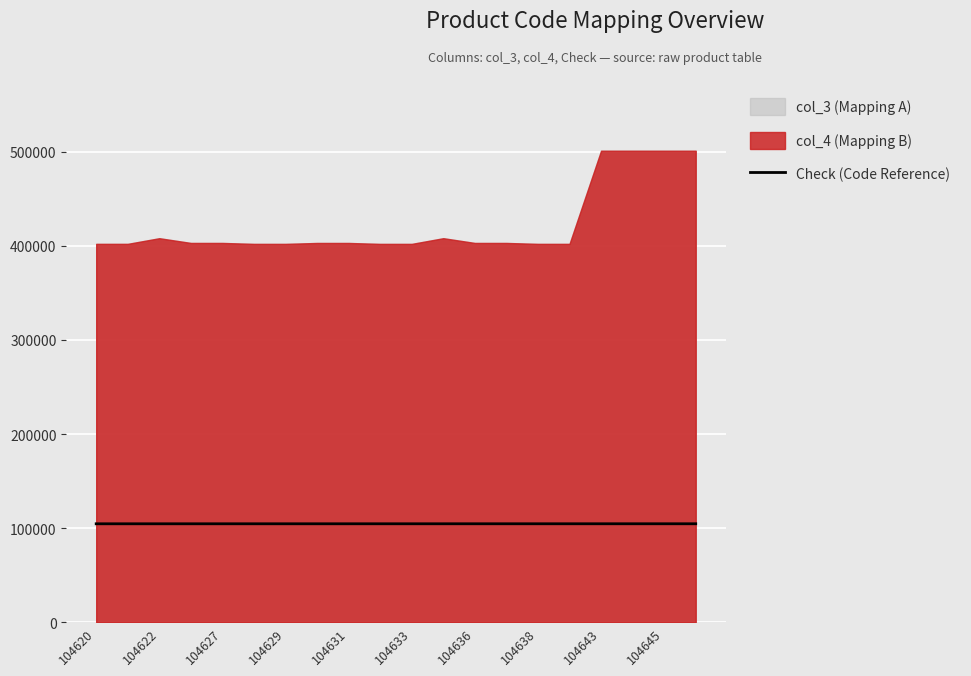

The value at 104622 is 52069. True or false?

False